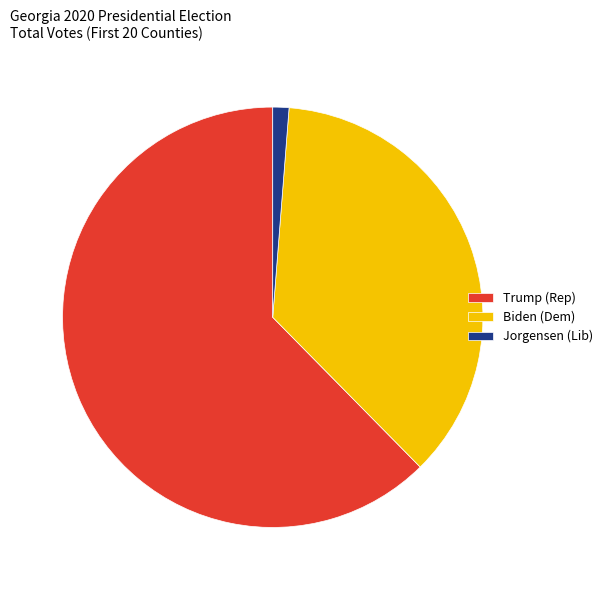

The Trump (Rep) slice represents 62% of the pie. True or false?

True